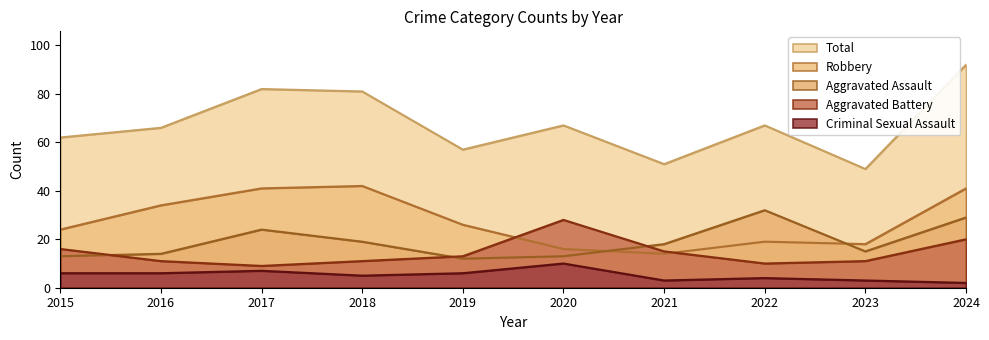

True or false: Aggravated Assault has a value of 19 at 2018.

True